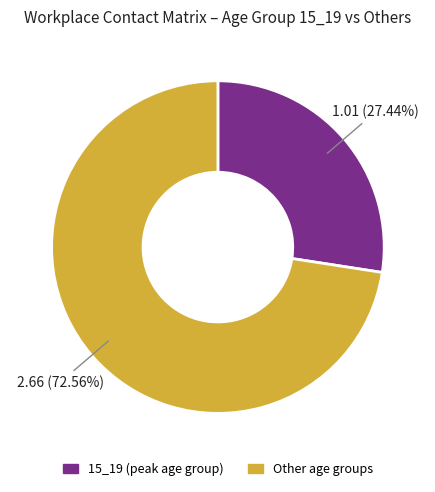

Is there any slice that represents more than half of the pie?

Yes